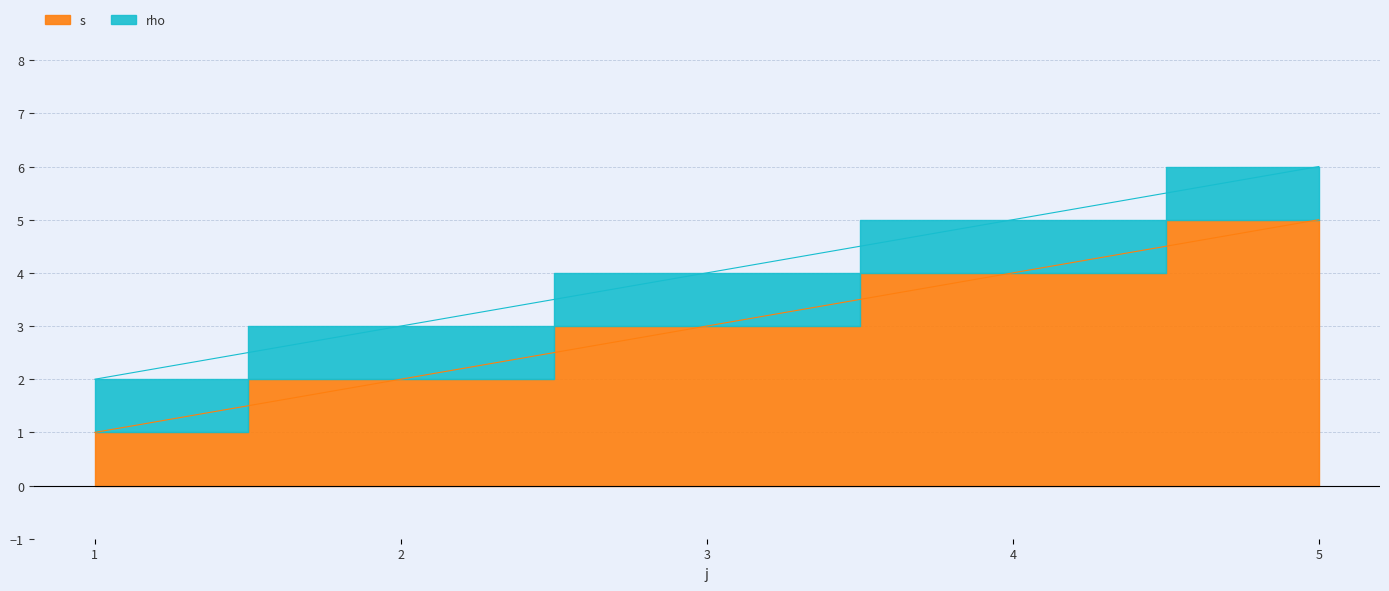

What is the value of the 5th point from the left?

5